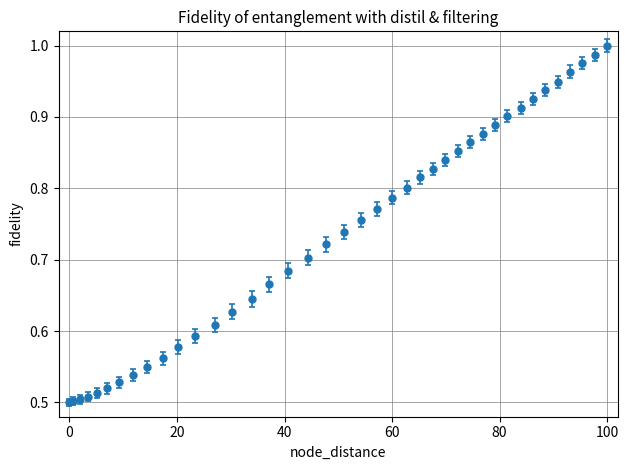

What is the sum of all values?

29.4